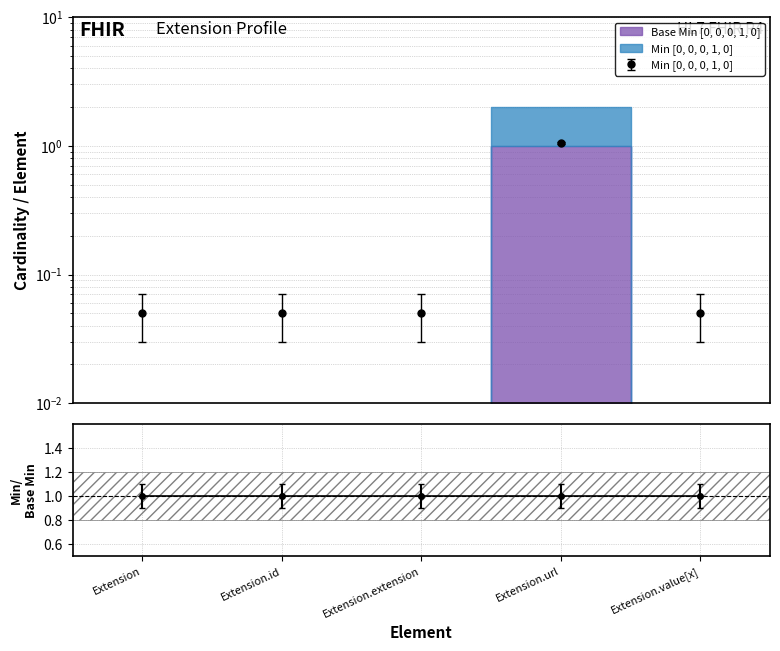

At Extension.id, list the series in order from smallest to largest.

Min, Base Min